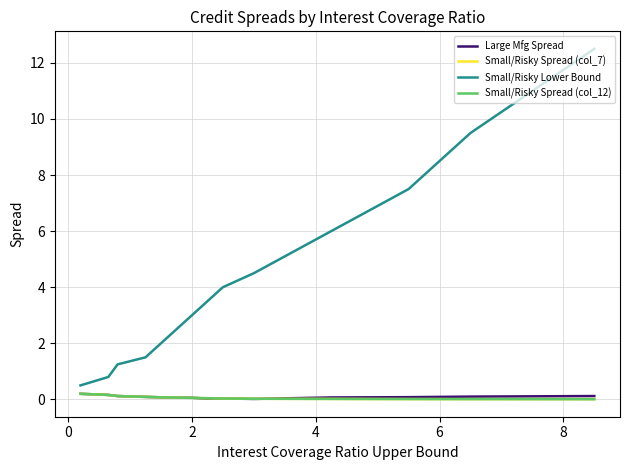

Is this an area chart (filled region under the line)?

No